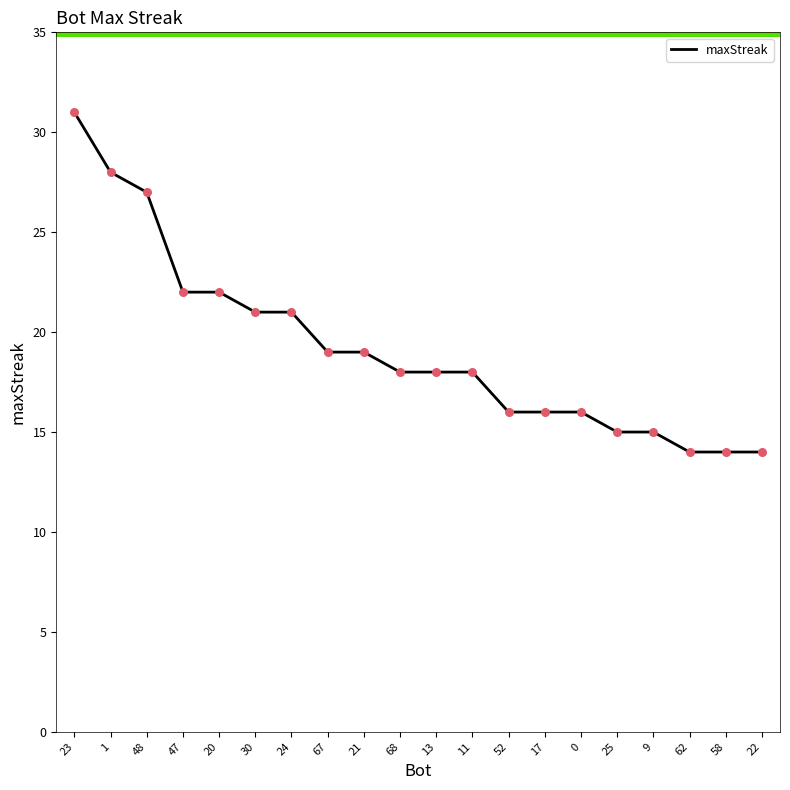

What is the ratio of the value at 58 to the value at 67?

0.7